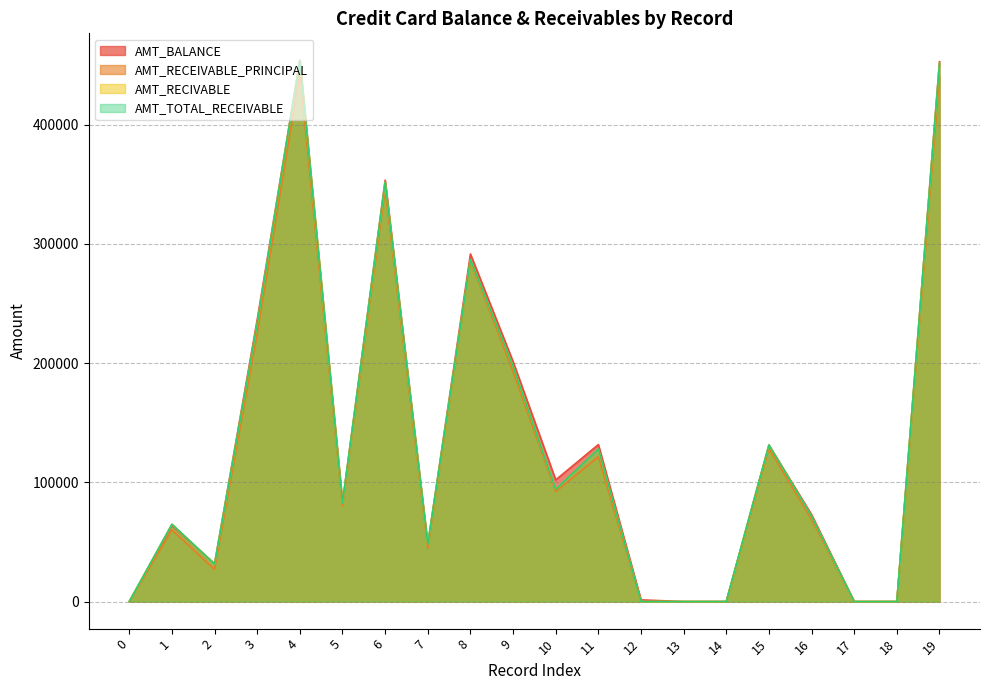

What is the sum of all AMT_BALANCE values?

2655603.1